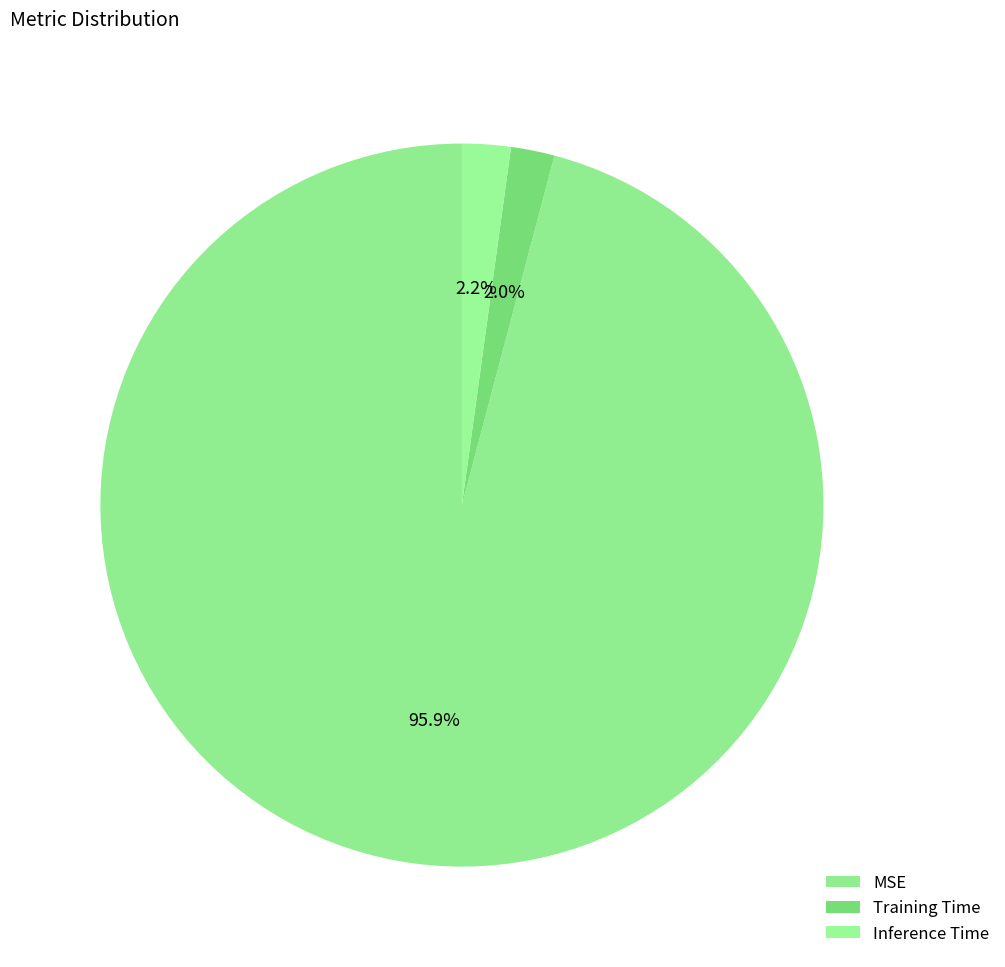

Is there any slice that represents more than half of the pie?

Yes